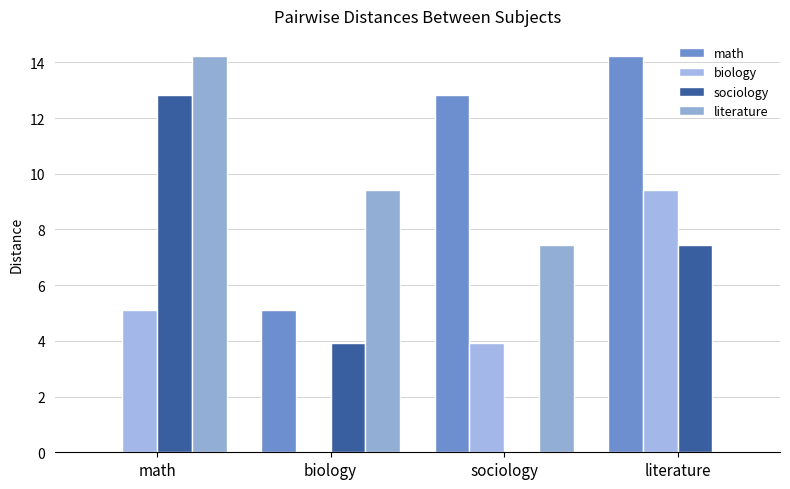

What position from the right is biology?

3